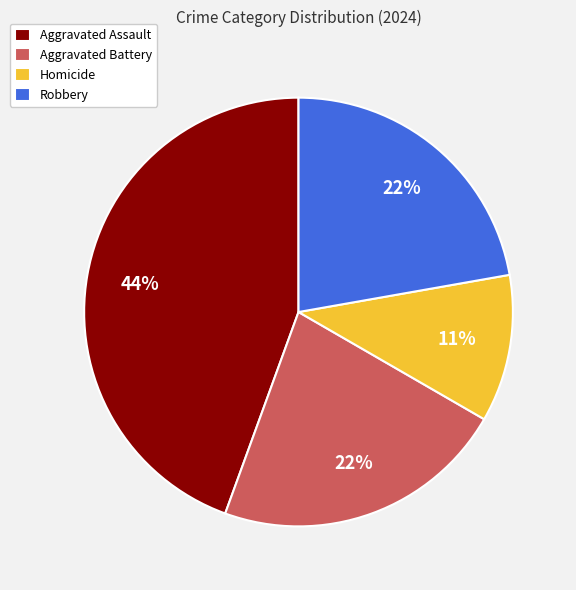

To the nearest percent, what is the difference between the largest and smallest slice percentages?

33%